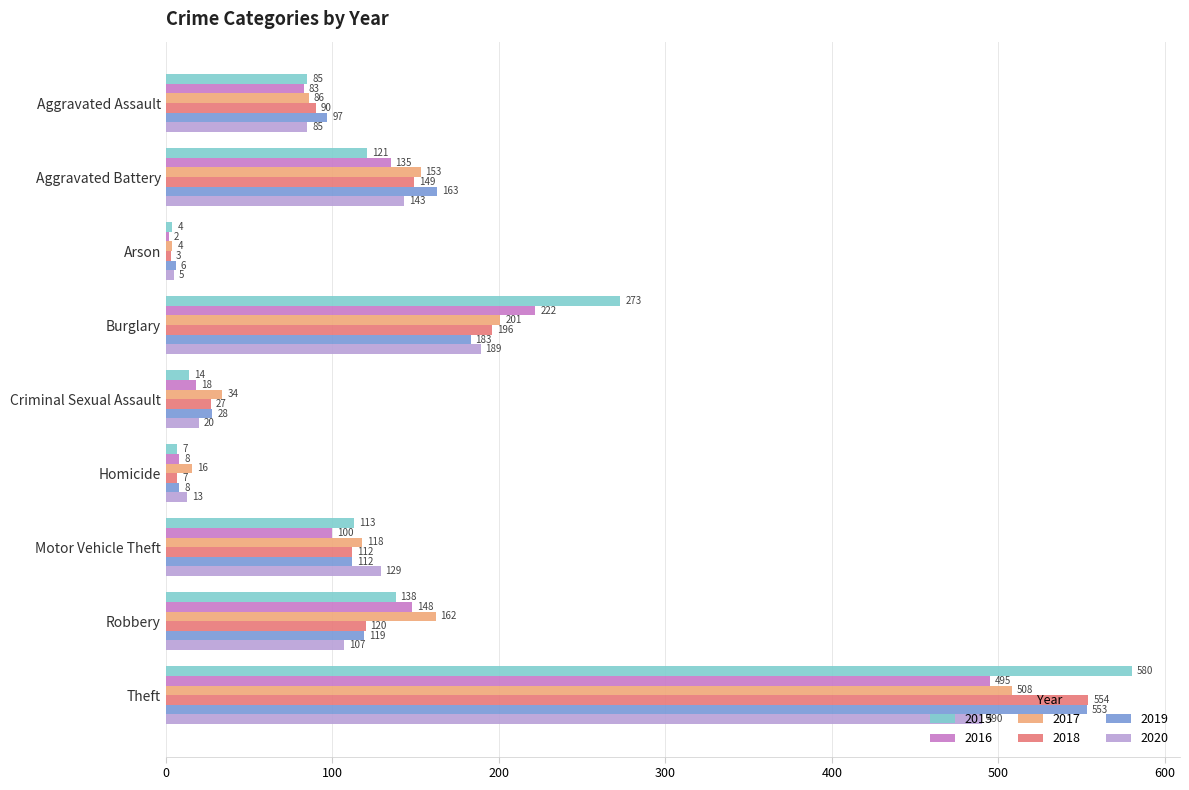

How many distinct data groups are displayed?

6